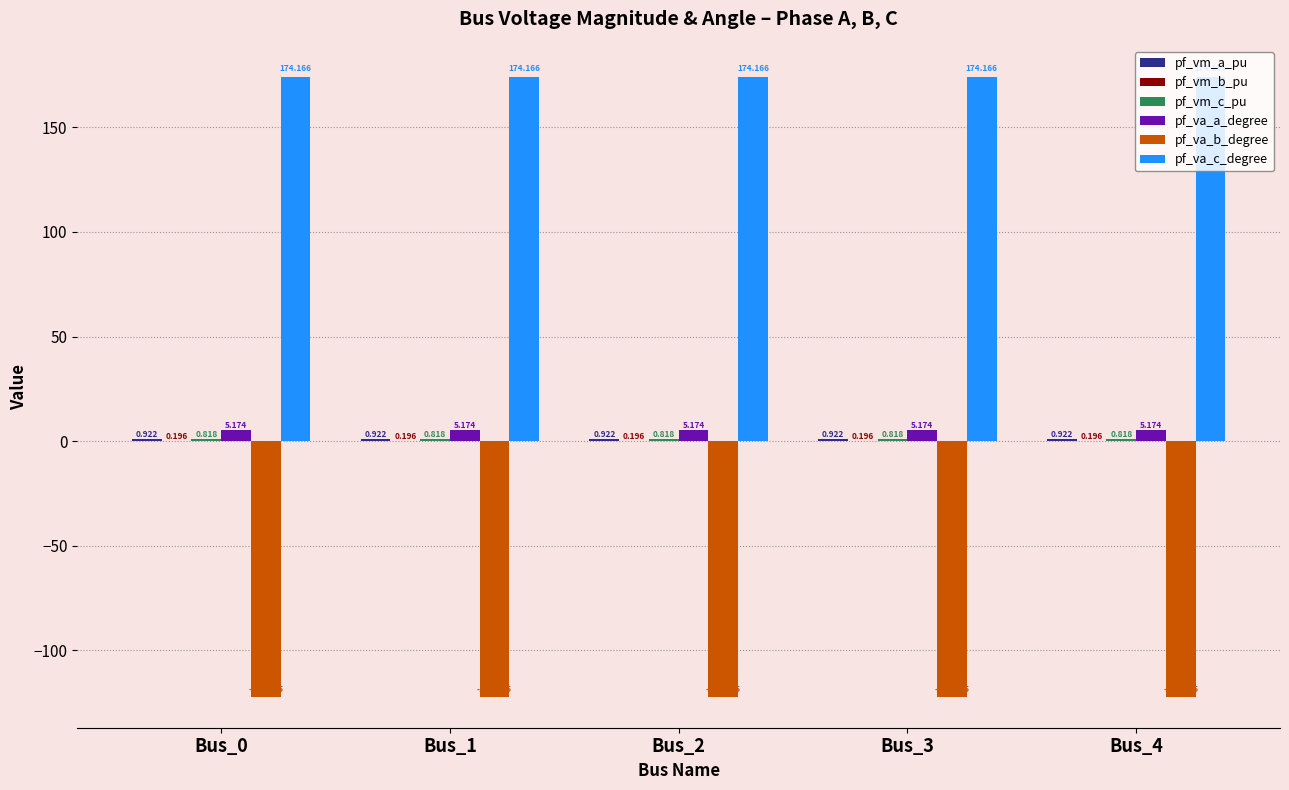

Which series has the largest total across all categories?

pf_va_c_degree